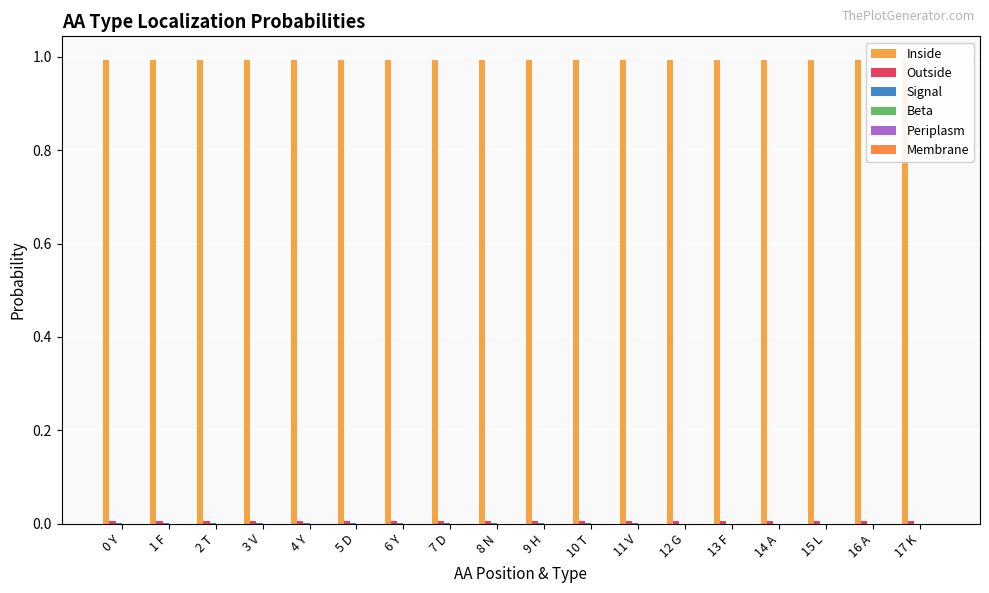

Is it true that Signal equals 0.0 at 6 Y?

False